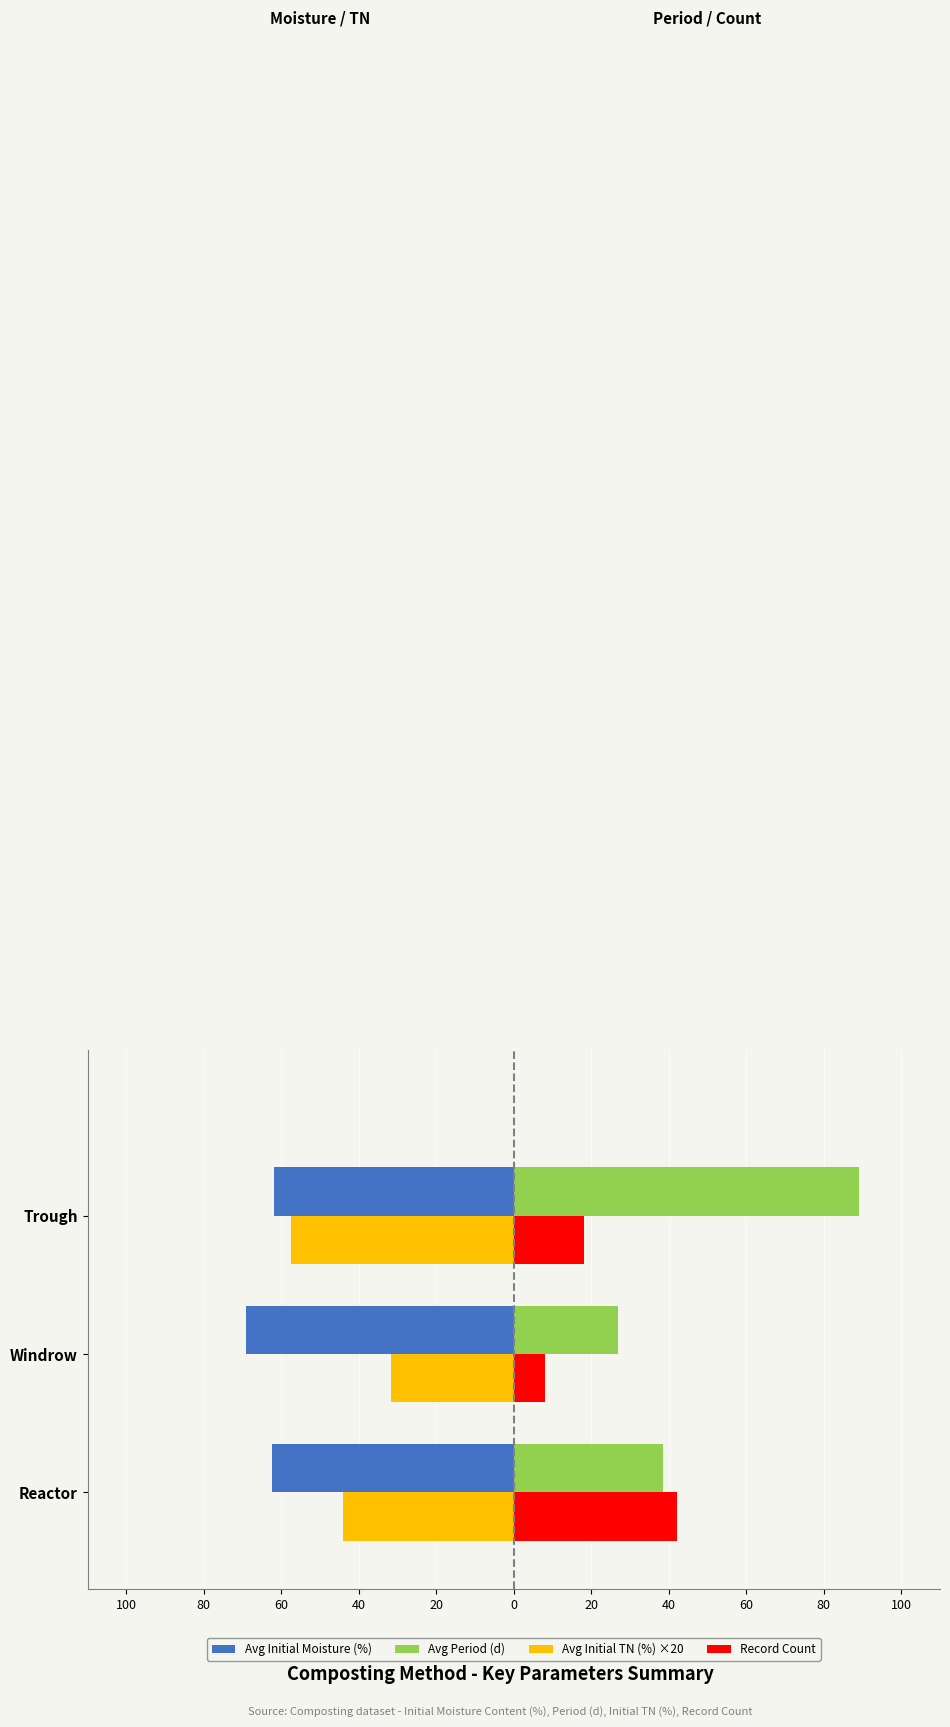

Reading right to left, extract all data points from this chart.

Avg Initial Moisture (%): -61.8	-69.2	-62.3
Avg Period (d): 89.0	27.0	38.5
Avg Initial TN (%) ×20: -57.4	-31.8	-44.2
Record Count: 18.0	8.0	42.0